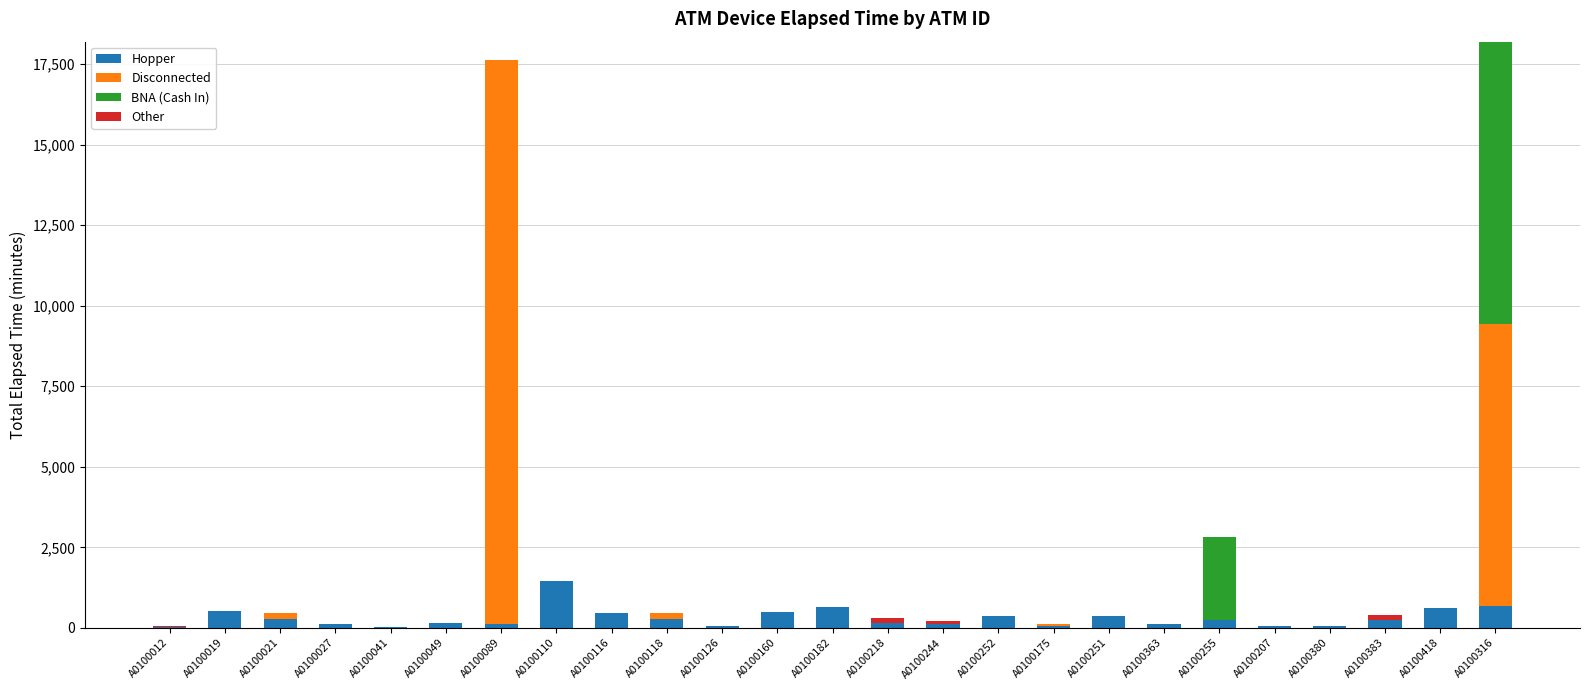

What is the sum of all Hopper values?

7710